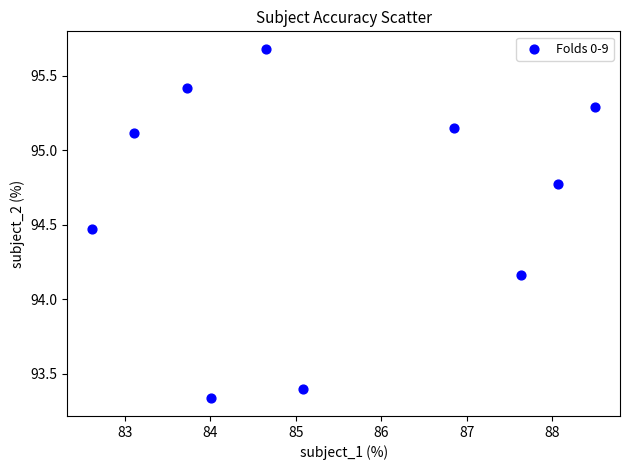

What is the range of Y values (max minus min)?

2.3